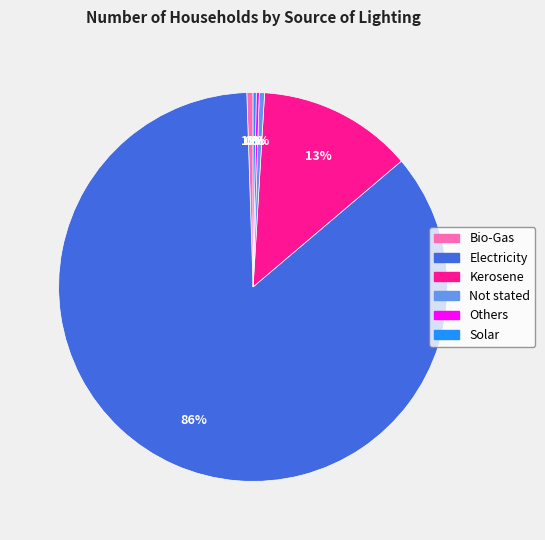

Is the sum of Kerosene and Not stated greater than half?

No